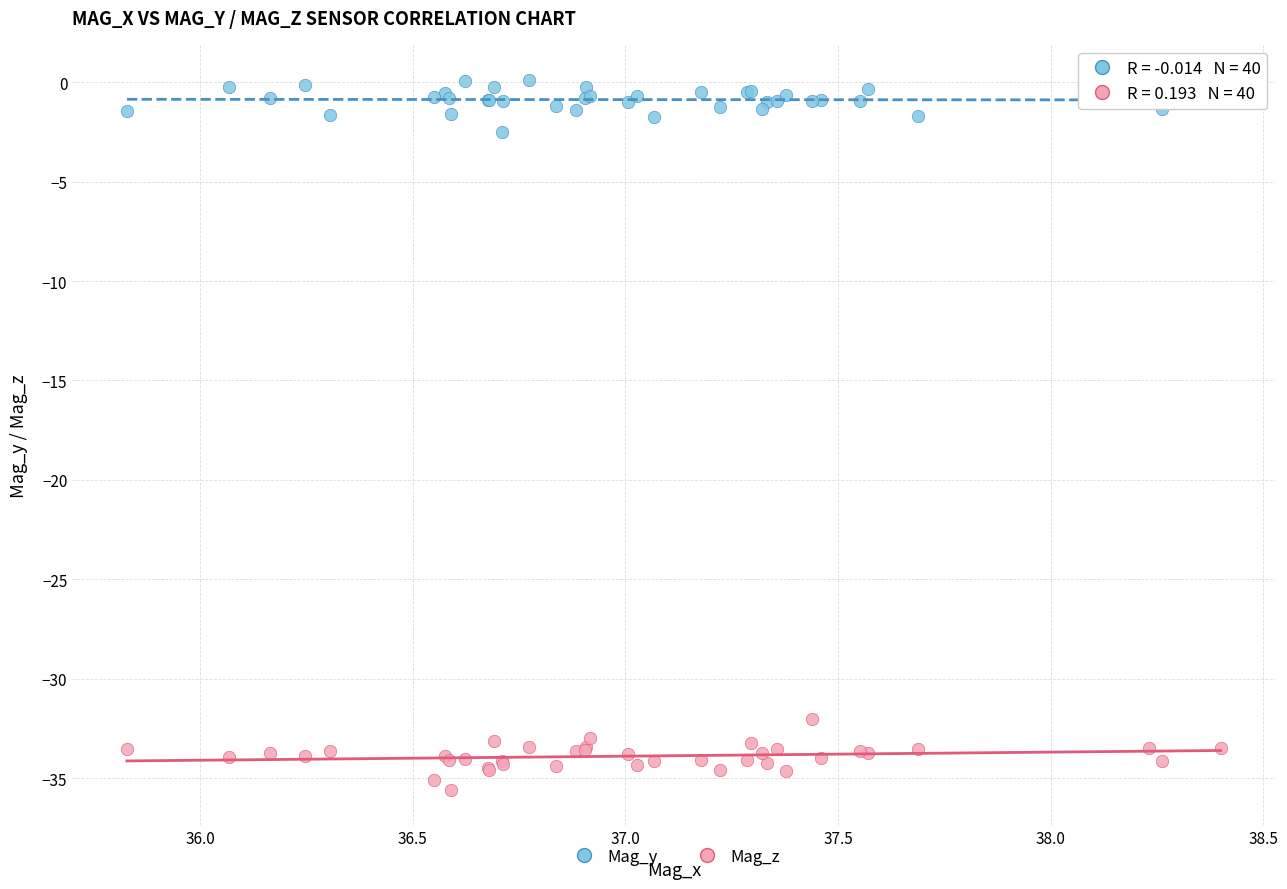

What are all the series names shown in the legend?

Mag_y, Mag_z